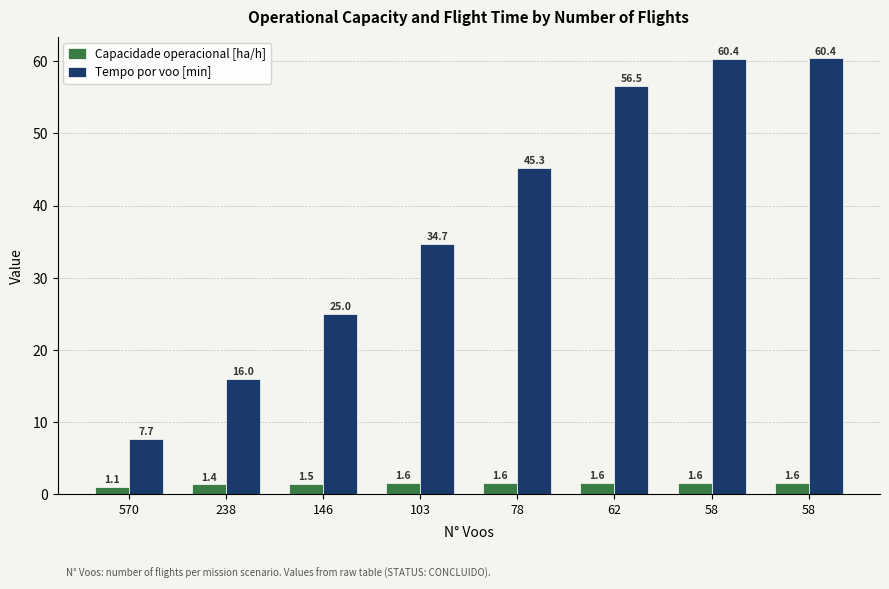

How many groups of bars are there?

8